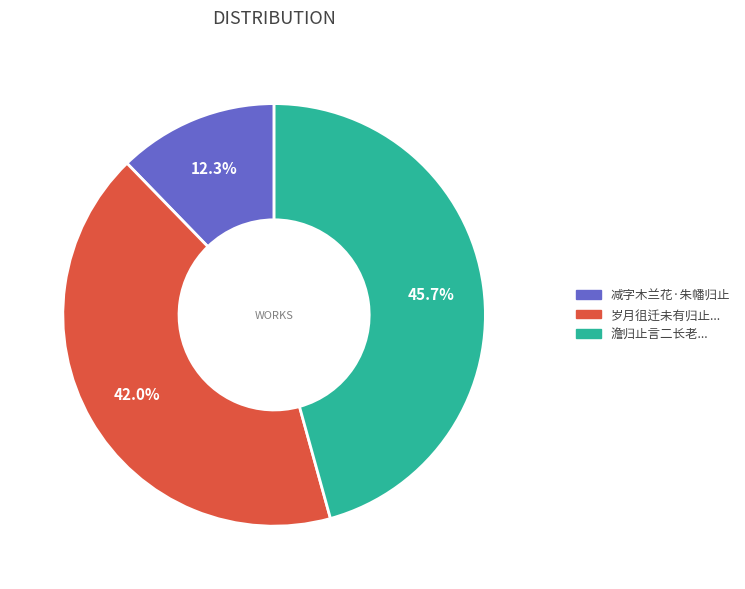

Does any single category account for the majority?

No